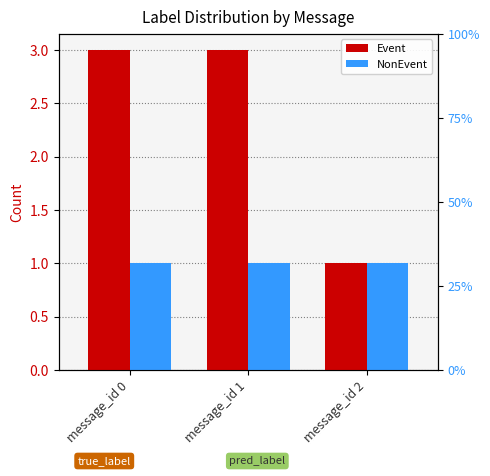

At which label does Event reach its peak?

message_id 0